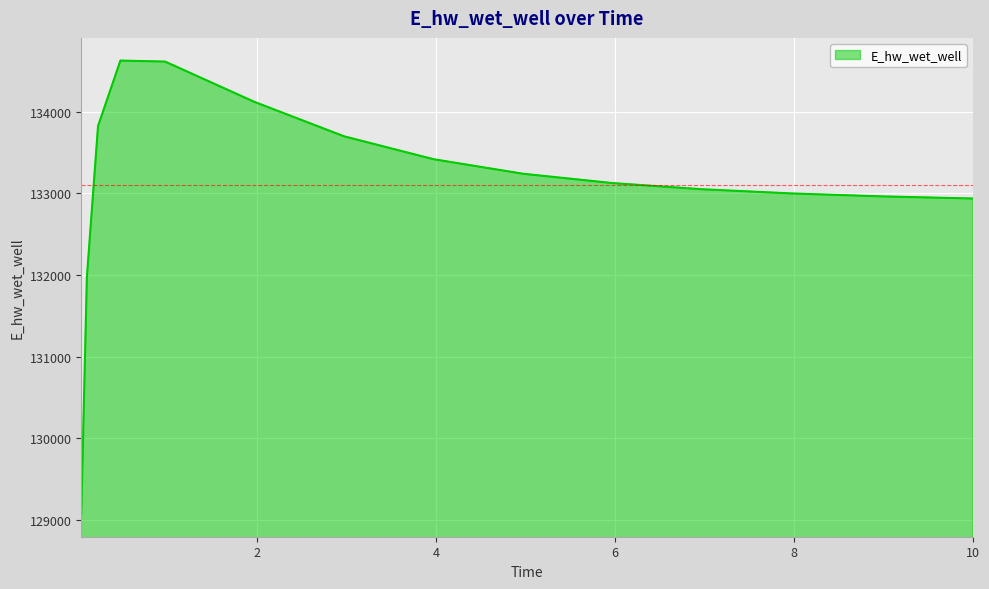

What is the minimum value shown in the chart?

129070.3